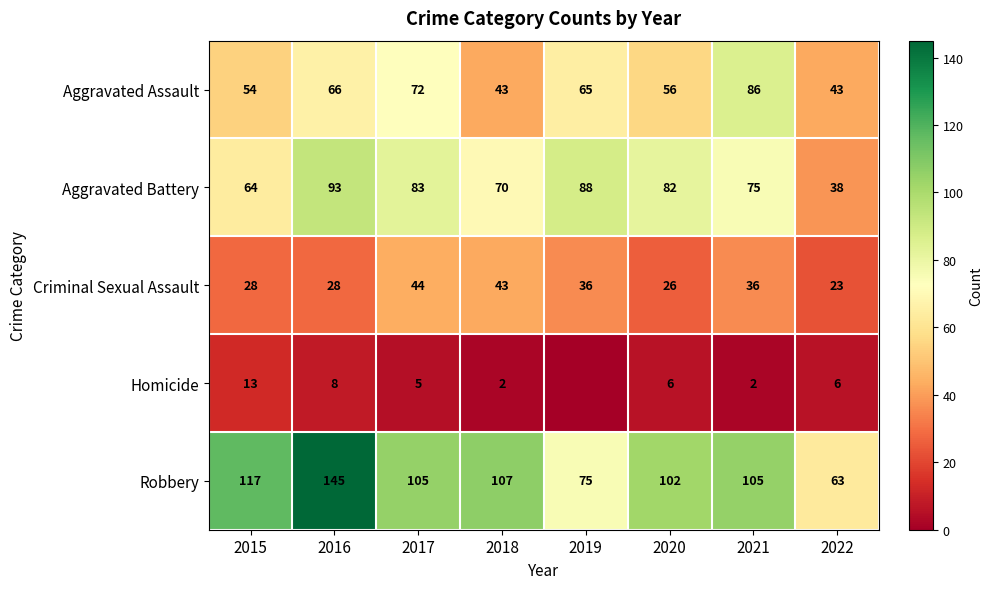

How many values in the Aggravated Assault series are below 65?

4